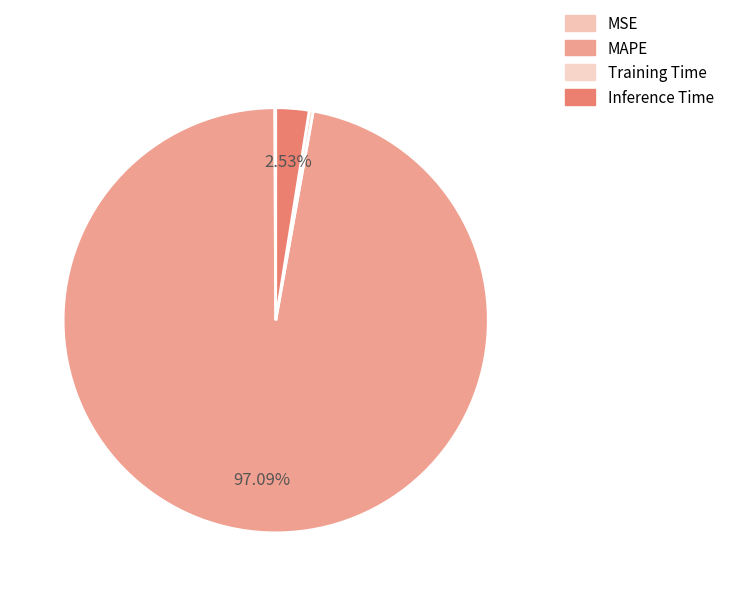

Which category accounts for the majority?

MAPE